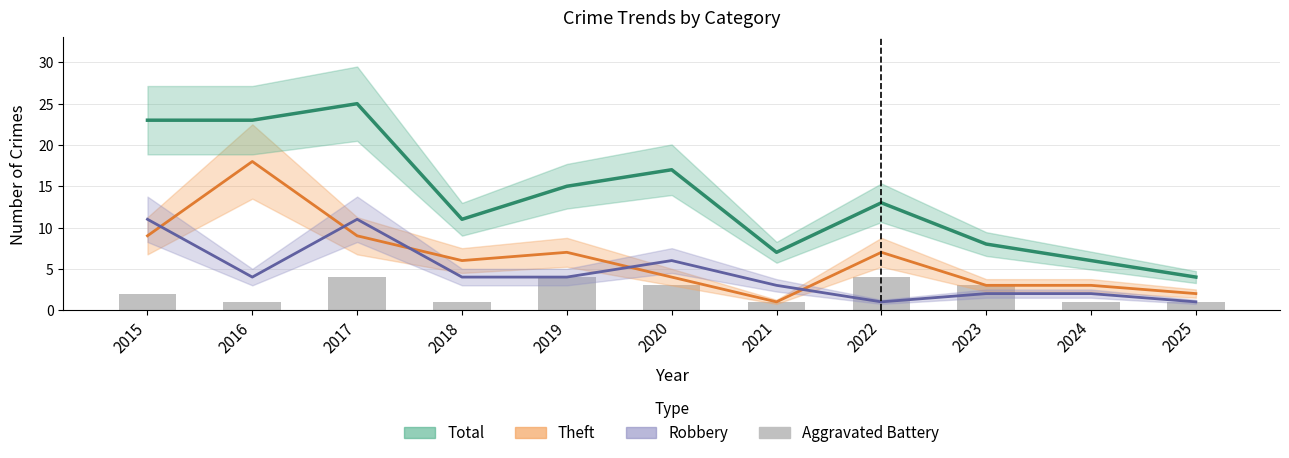

How many bars are there in total?

11